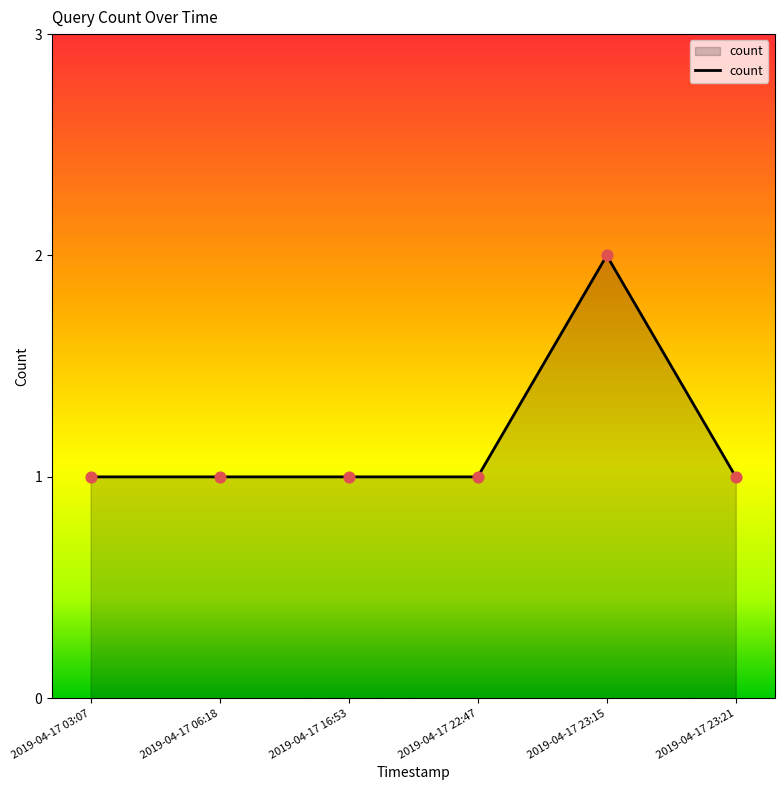

Which has a higher value, 2019-04-17 16:53 or 2019-04-17 23:15?

2019-04-17 23:15